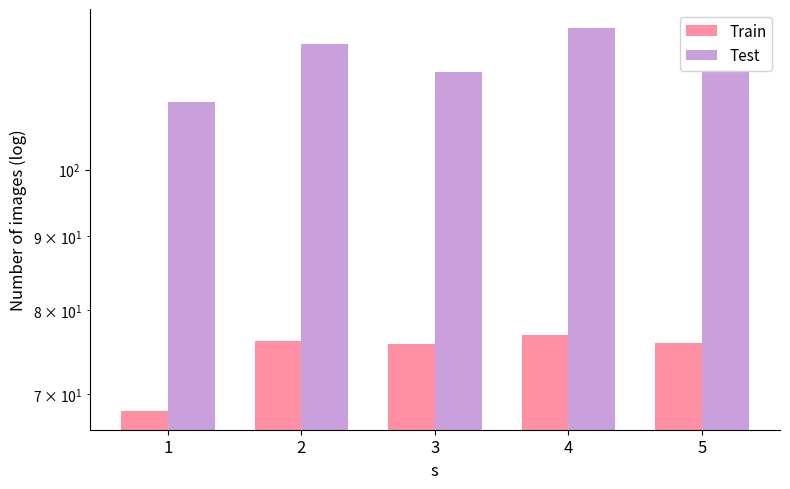

What are all the series names shown in the legend?

Train, Test